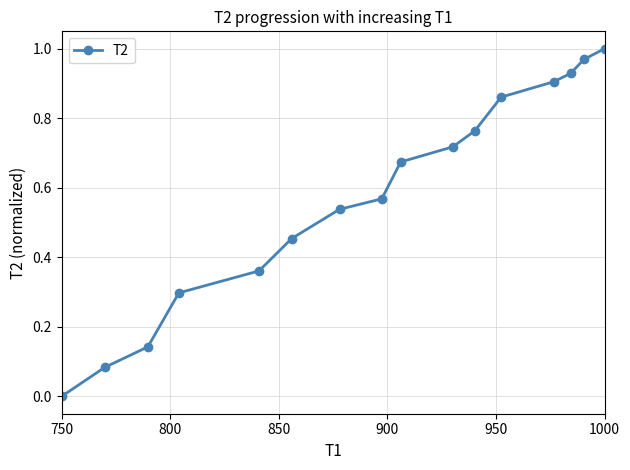

True or false: there are more than 0 points higher than both neighbors.

False